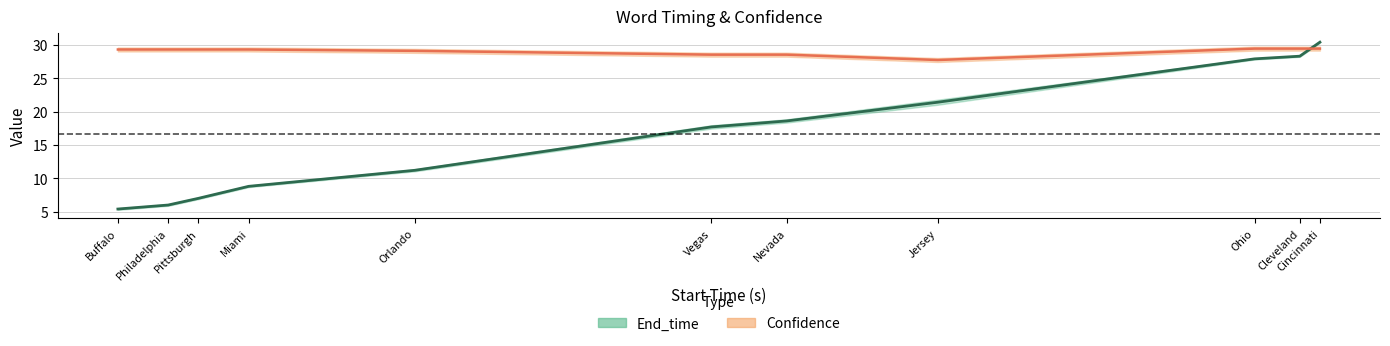

How many series are shown in this chart?

2